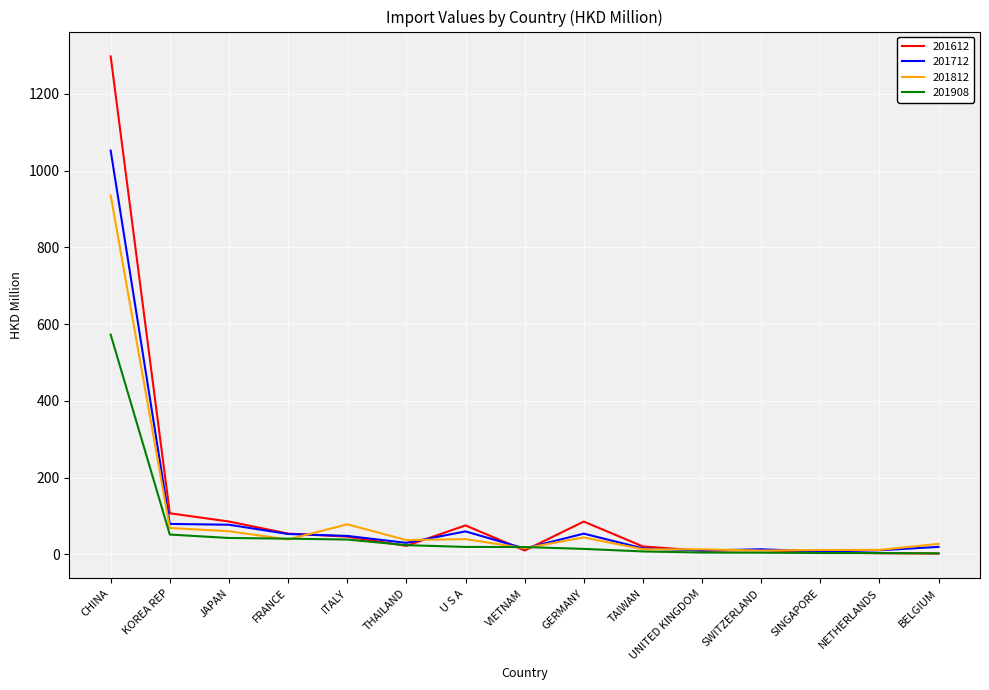

What are all the series names shown in the legend?

201612, 201712, 201812, 201908